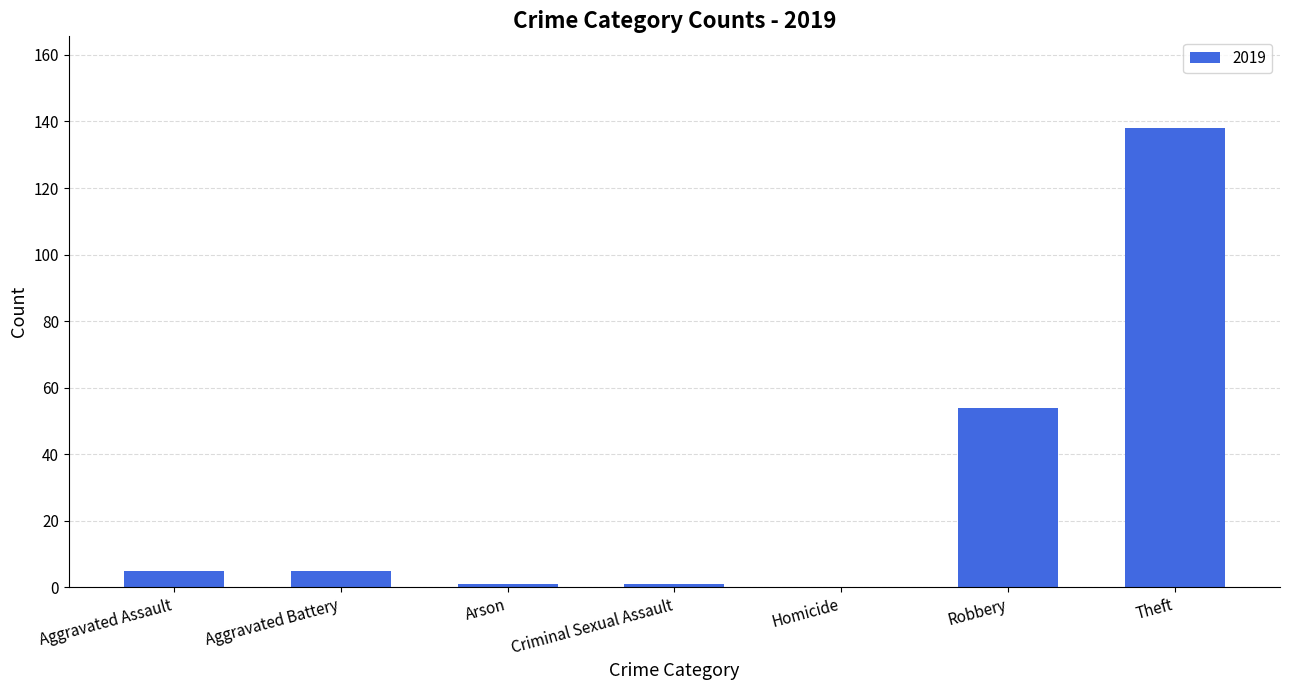

Approximately how many times larger is the value at Theft compared to Aggravated Assault?

27.6